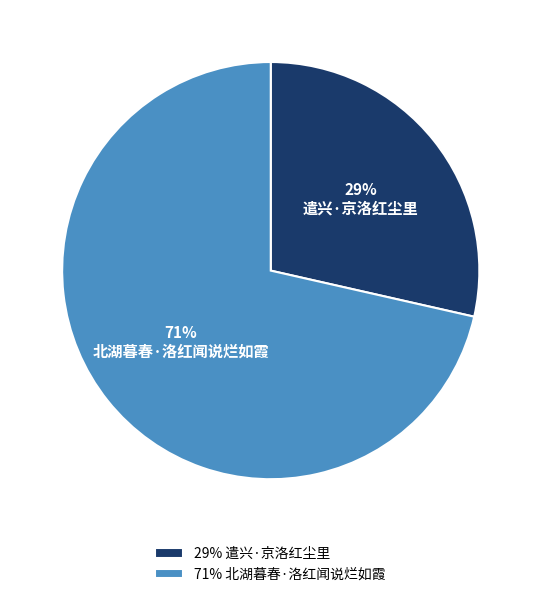

Which slice is the largest?

北湖暮春·洛红闻说烂如霞